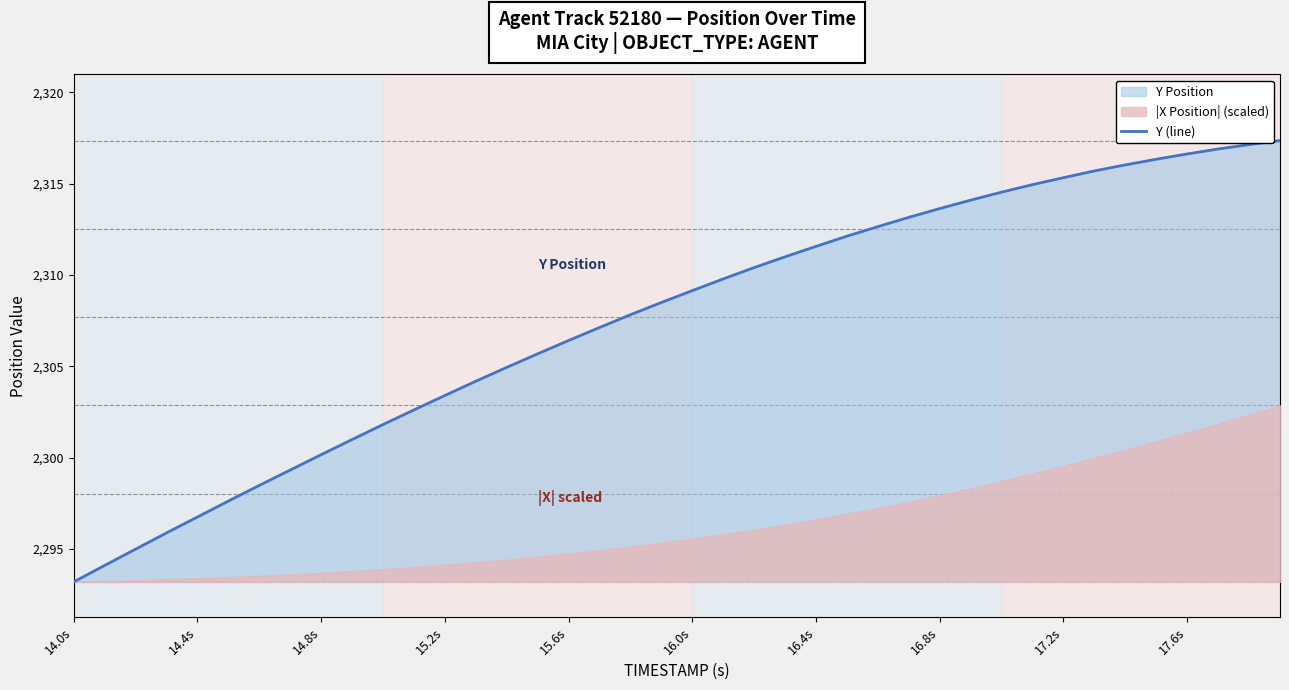

How many lines are shown in the chart?

1